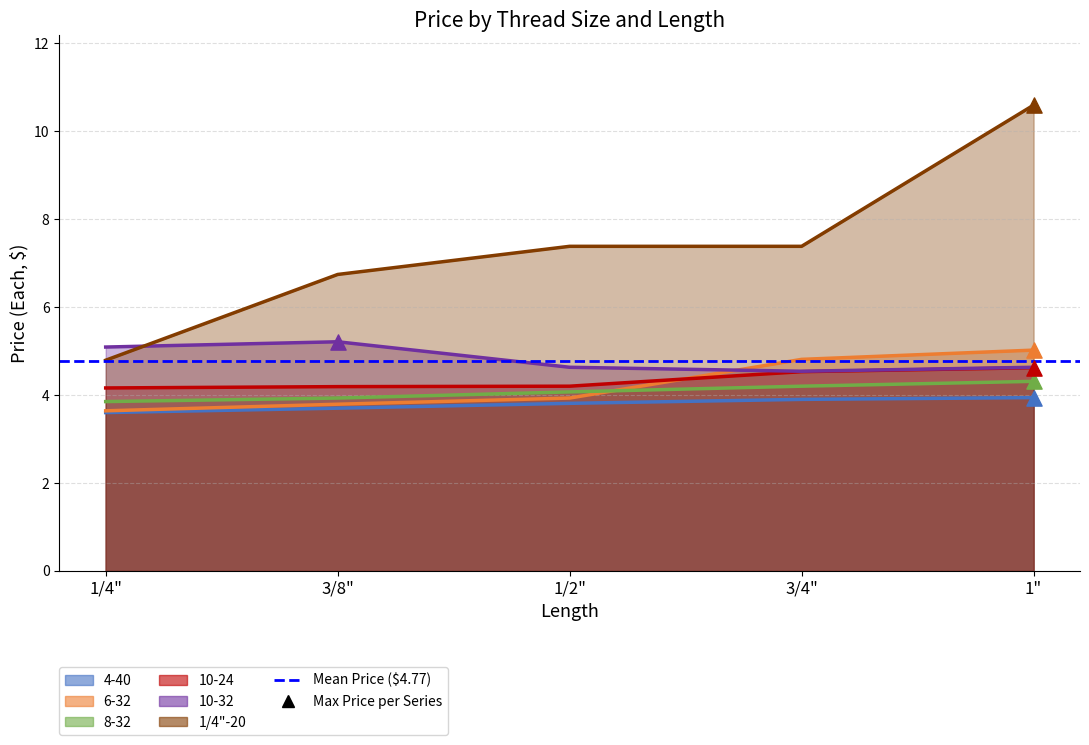

At which category is the sum across all series the highest?

1"